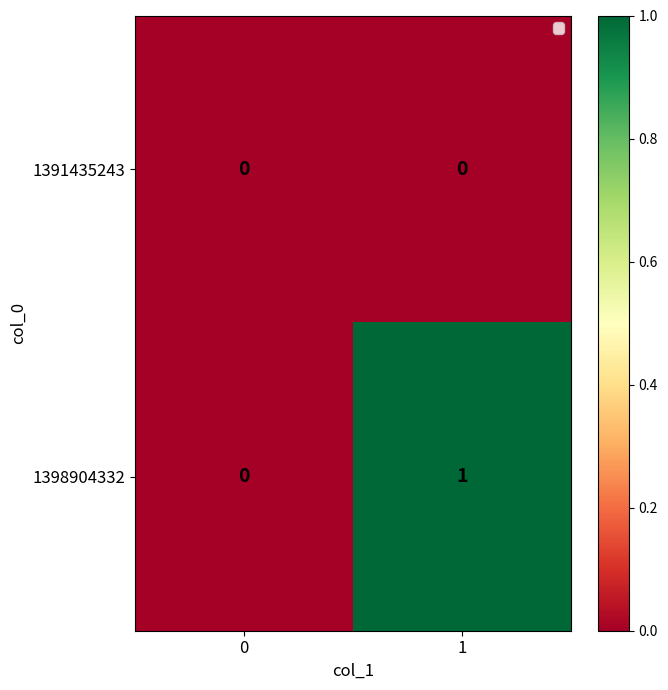

The 1391435243 series shows 0 at 0. True or false?

True